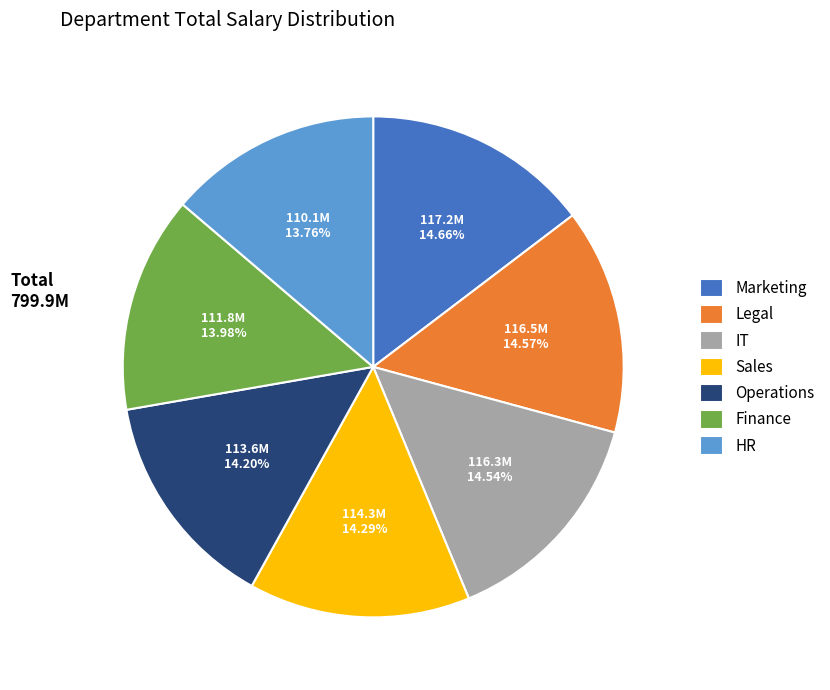

Is the sum of HR and Finance greater than half?

No